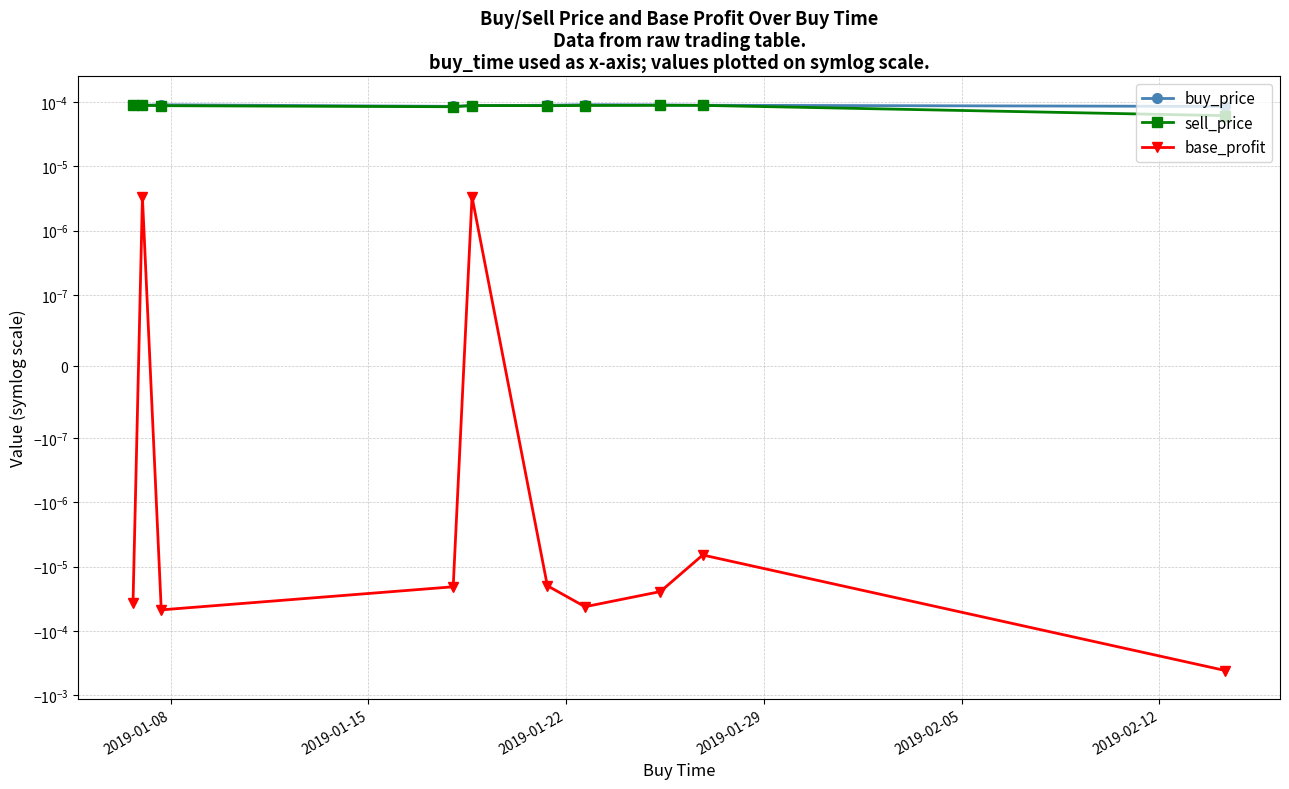

True or false: base_profit and sell_price cross at least once.

False